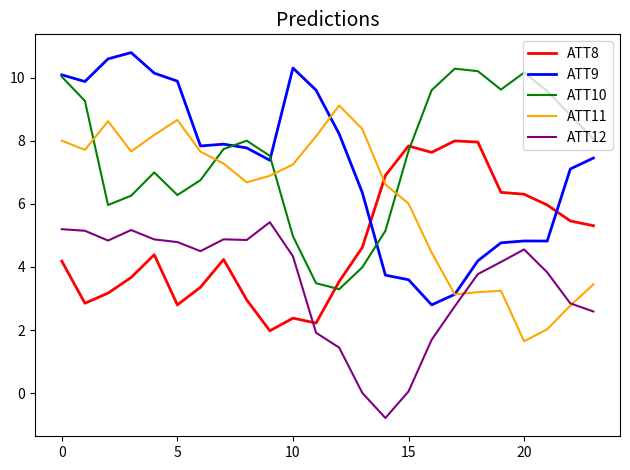

What is the maximum value for ATT9?

10.8